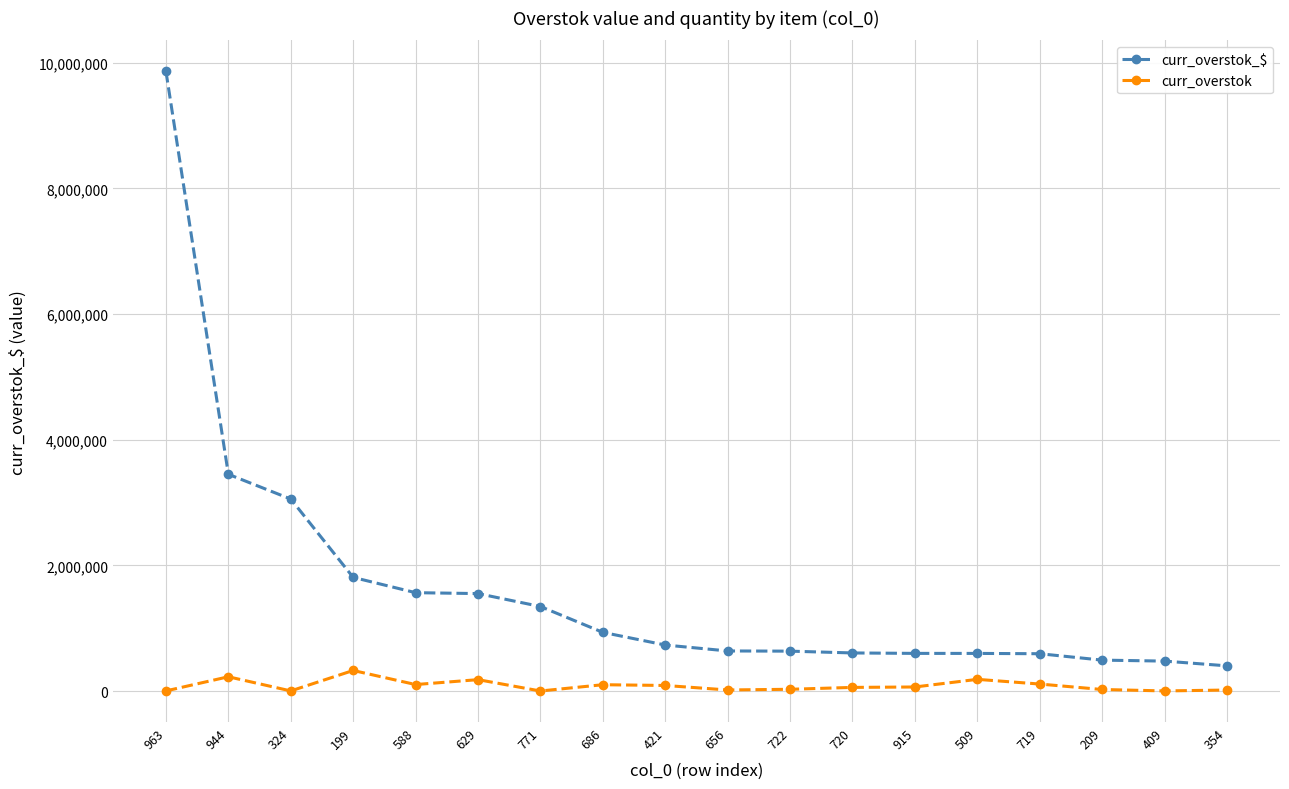

True or false: curr_overstok_$ and curr_overstok cross at least once.

False